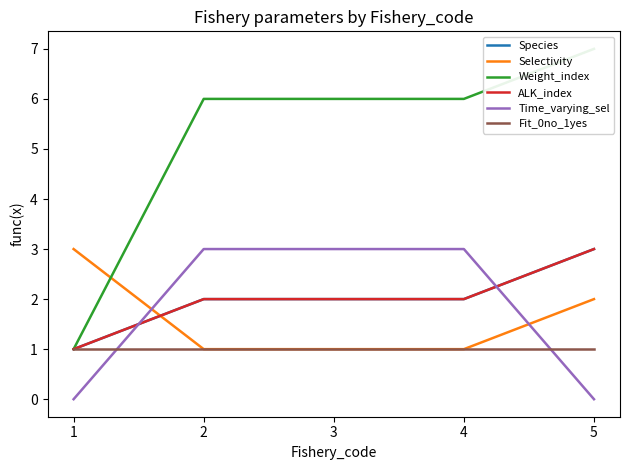

How many values in the Species series exceed 2?

1